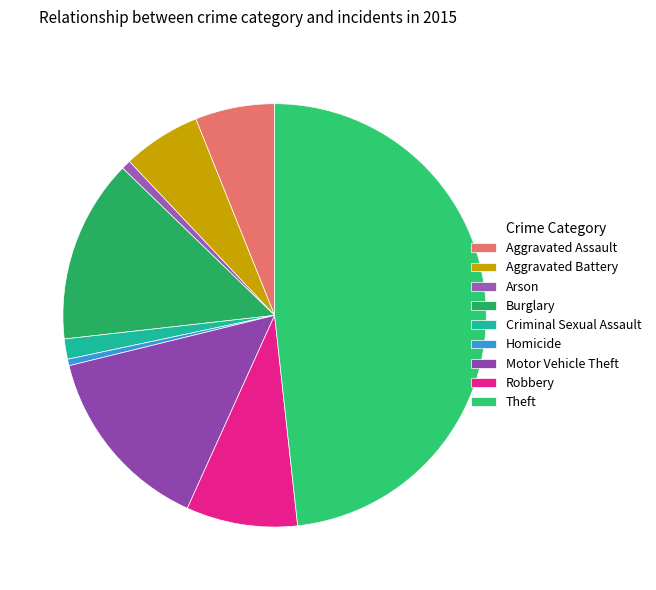

The Aggravated Battery slice represents 1% of the pie. True or false?

False